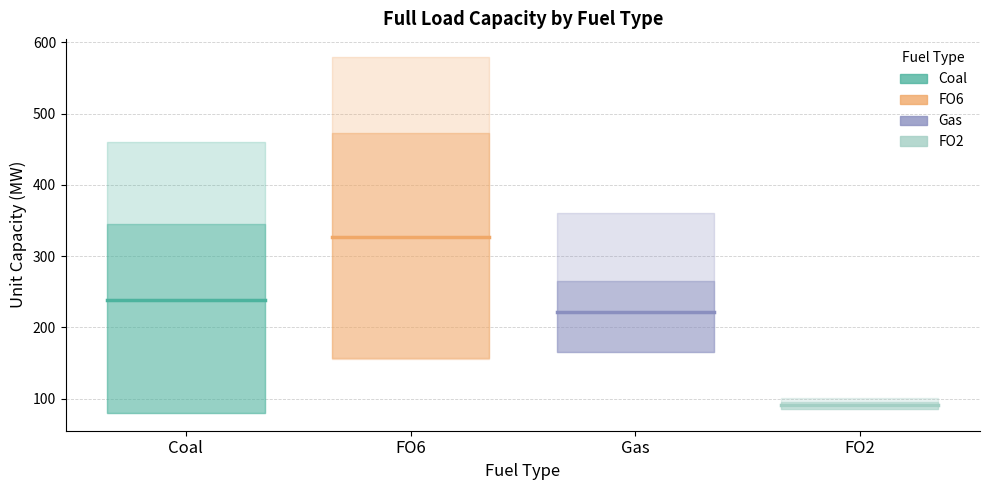

What is the value of the Gas point at the 1st from the left?

222.1